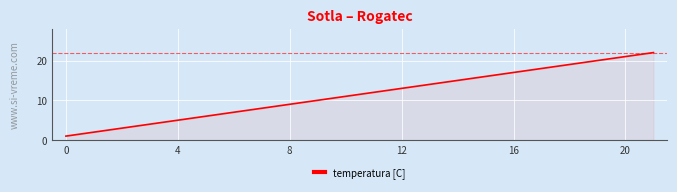

What is the maximum value shown in the chart?

22